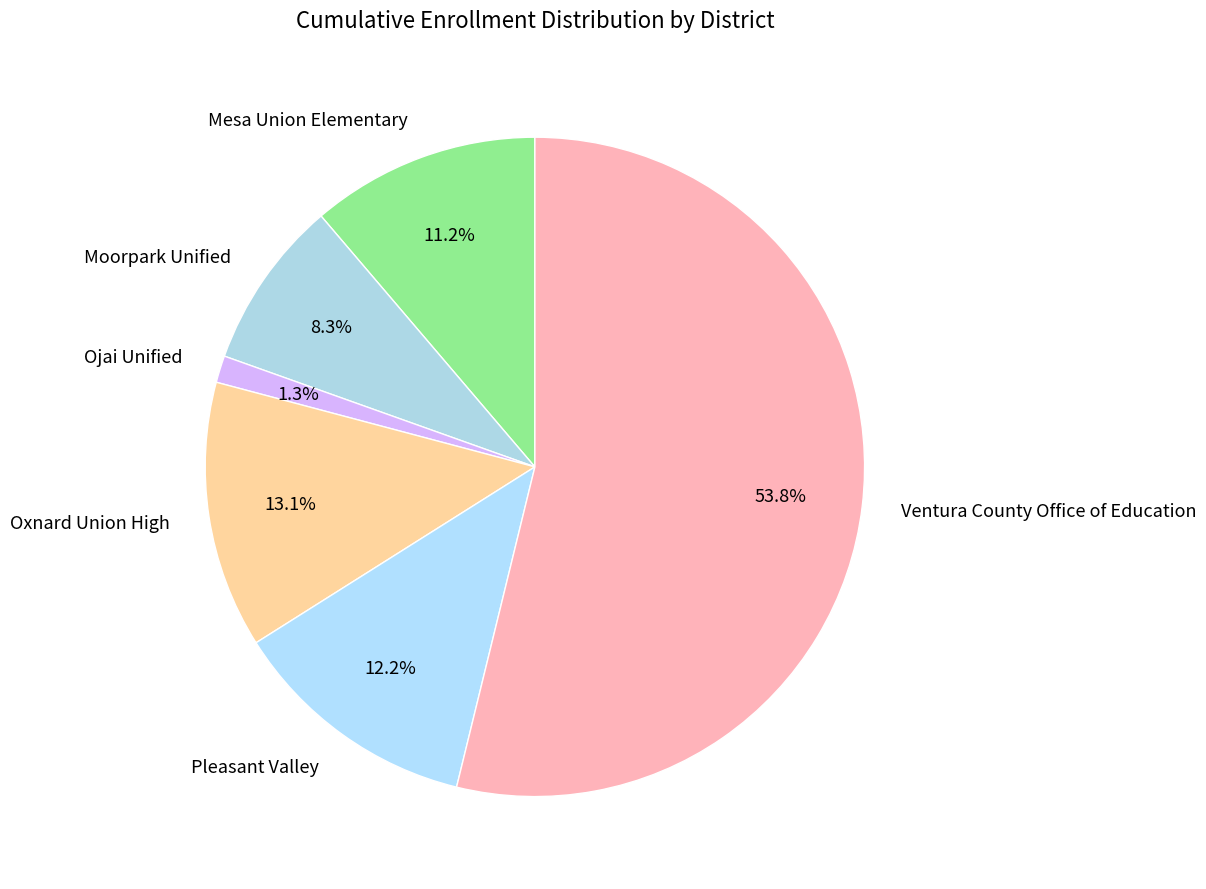

Which slice represents more than half of the pie?

Ventura County Office of Education